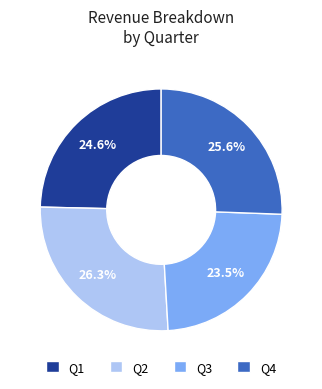

Which slice is the smallest?

Q3